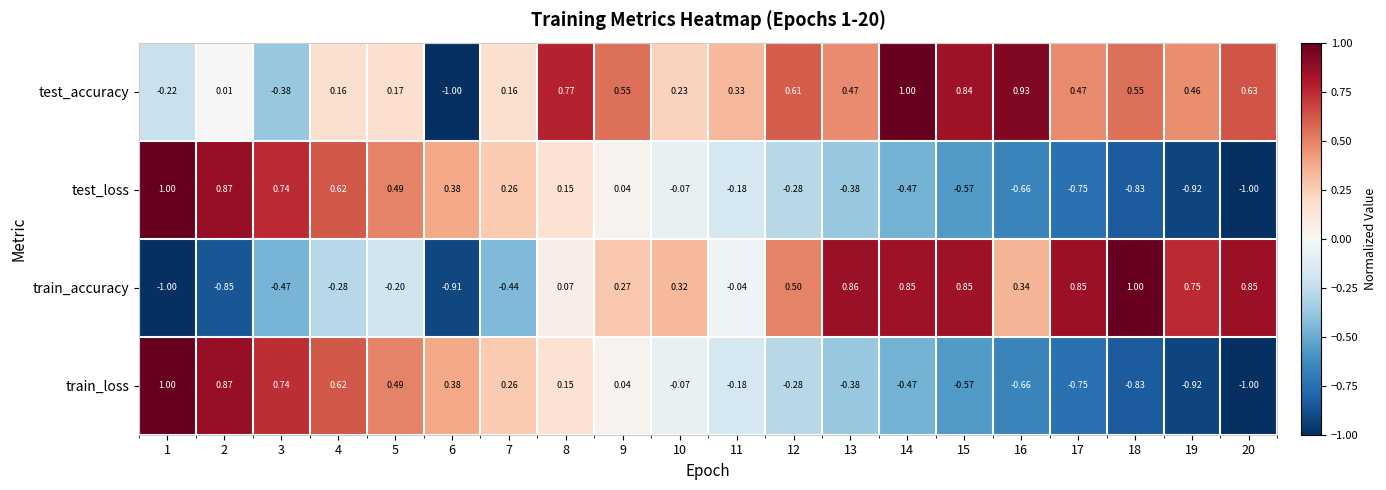

Which series has the largest total across all categories?

test_accuracy